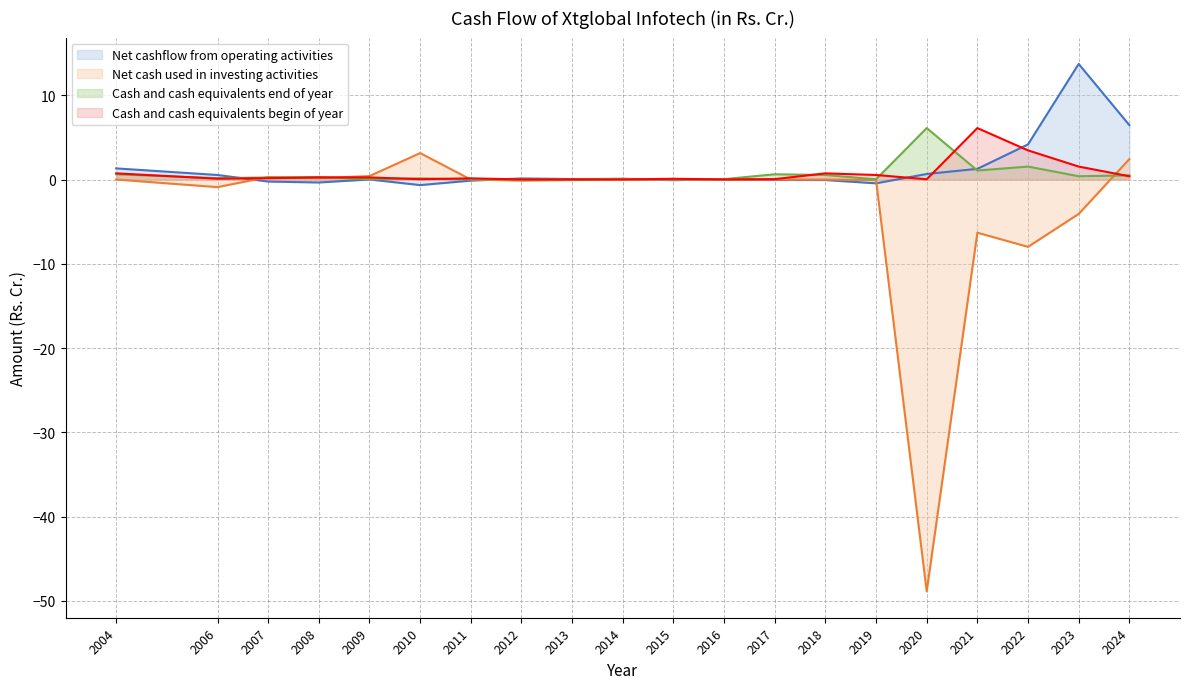

How many times do Cash and cash equivalents begin of year and Net cashflow from operating activities cross each other?

8